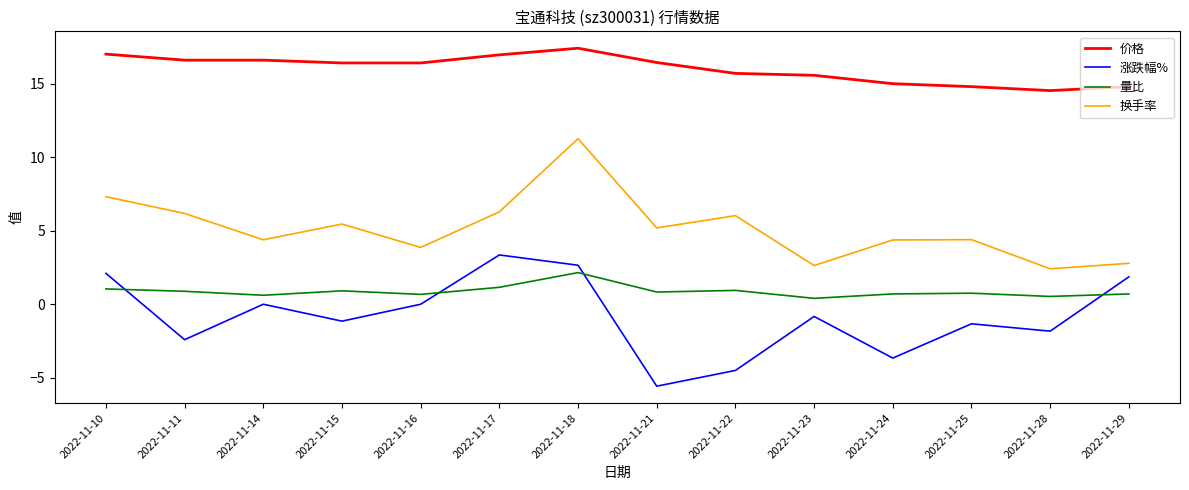

The 价格 series shows 15.7 at 2022-11-22. True or false?

True